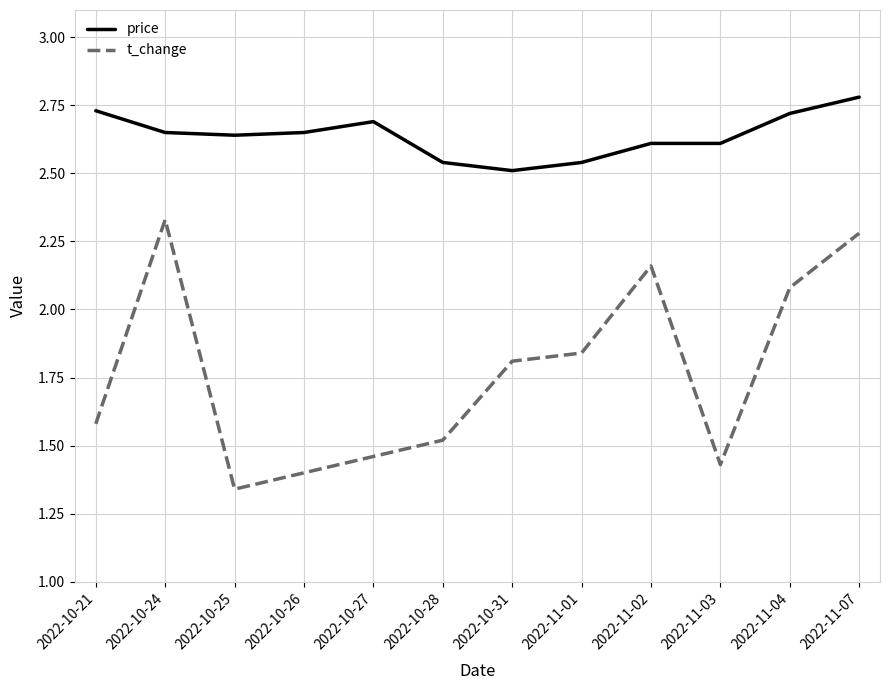

Does the chart have visible grid lines?

Yes